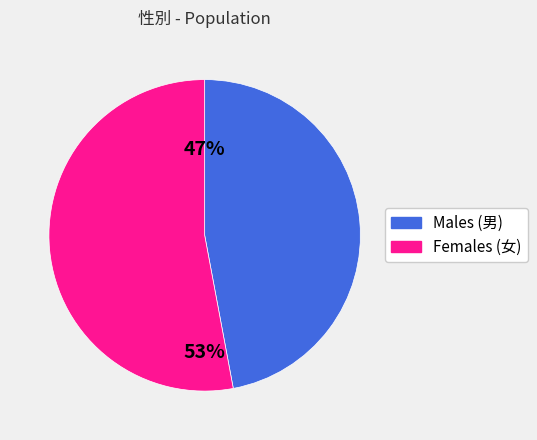

To the nearest percent, what is the average slice percentage?

50%